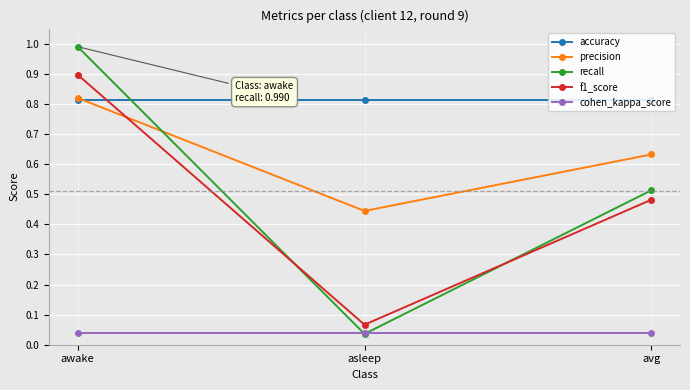

Which category has the highest value across all series?

awake